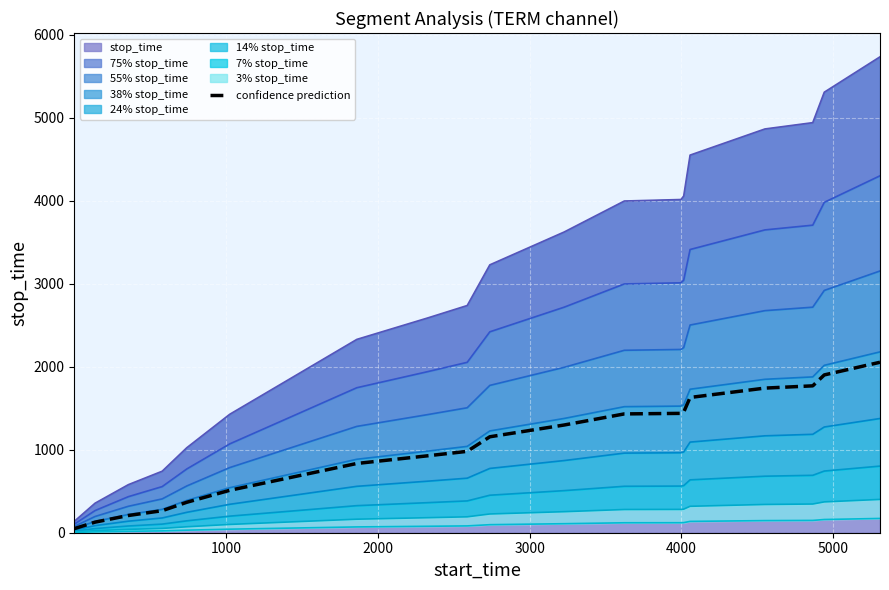

True or false: the data has more than 0 interior local peaks.

False